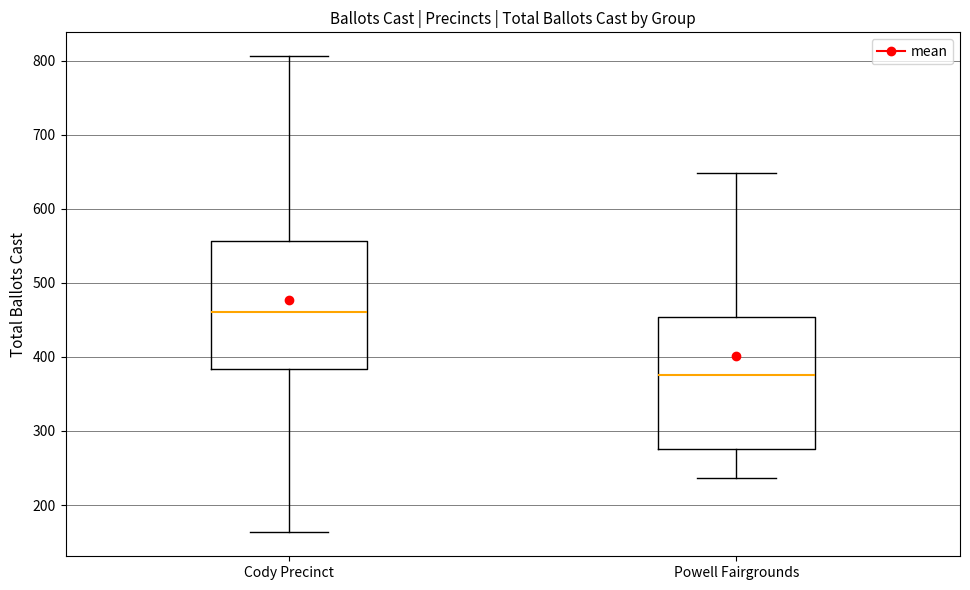

Which box has the highest median line?

Cody Precinct